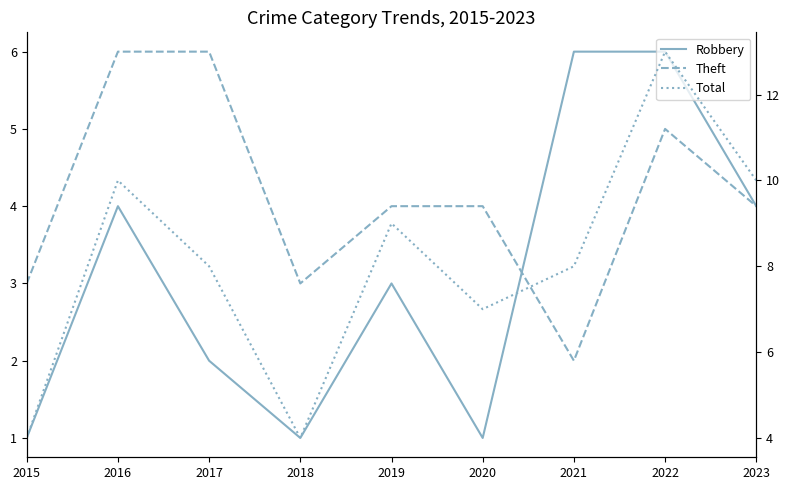

List the labels in order of Theft value, largest first.

2016, 2017, 2022, 2019, 2020, 2023, 2015, 2018, 2021